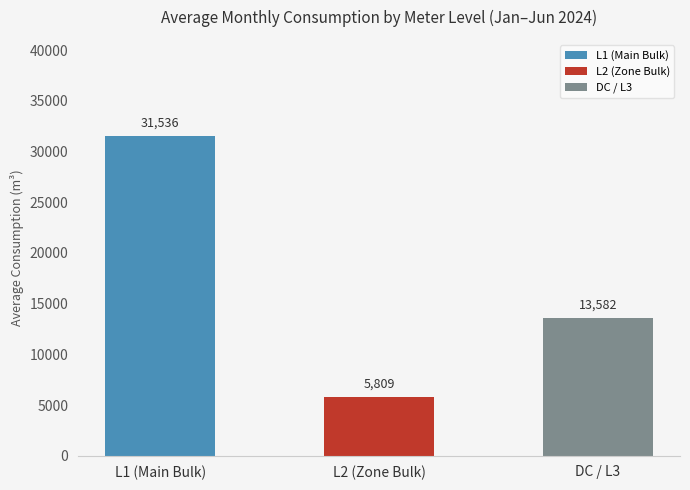

What value does the data have at L1 (Main Bulk)?

31536.3